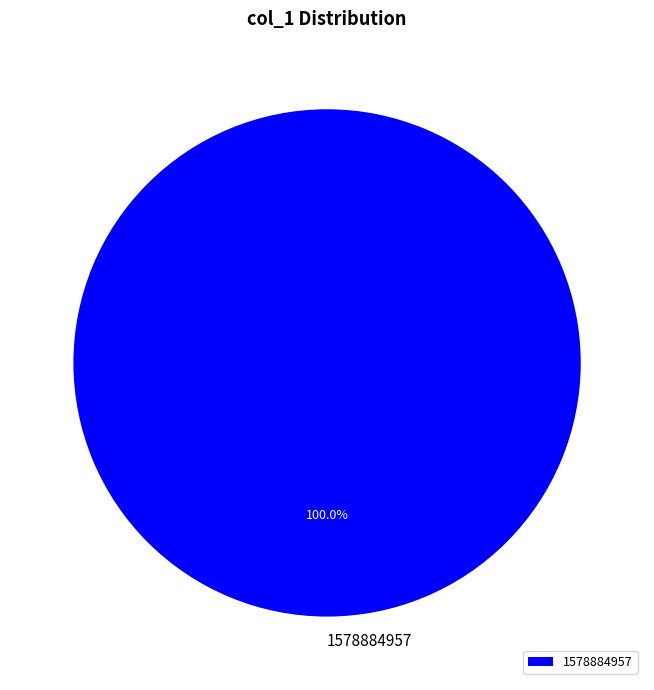

Does any single category account for the majority?

Yes